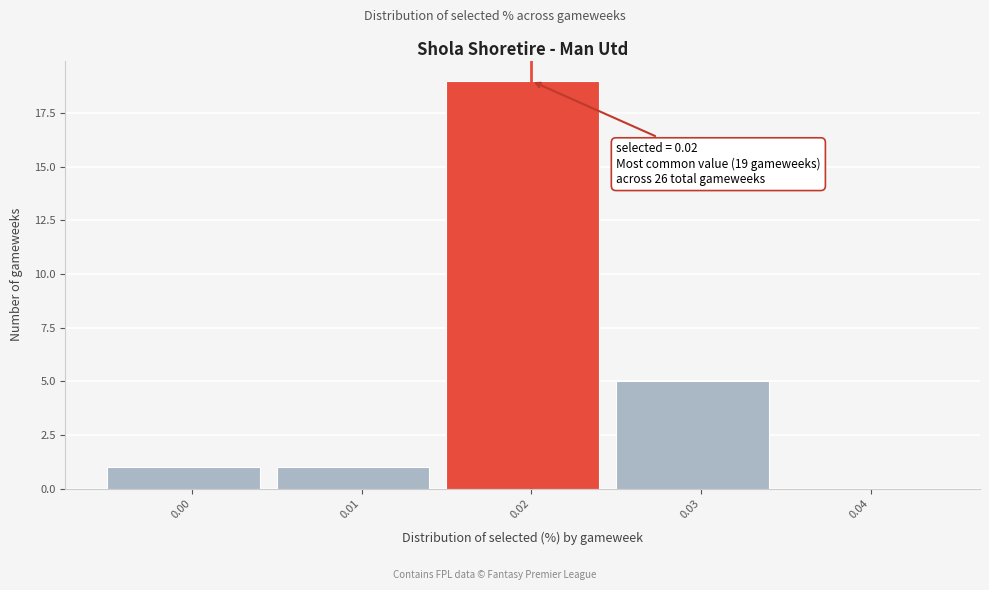

Over which range of the x-axis is the bar tallest?

0.015 to 0.025